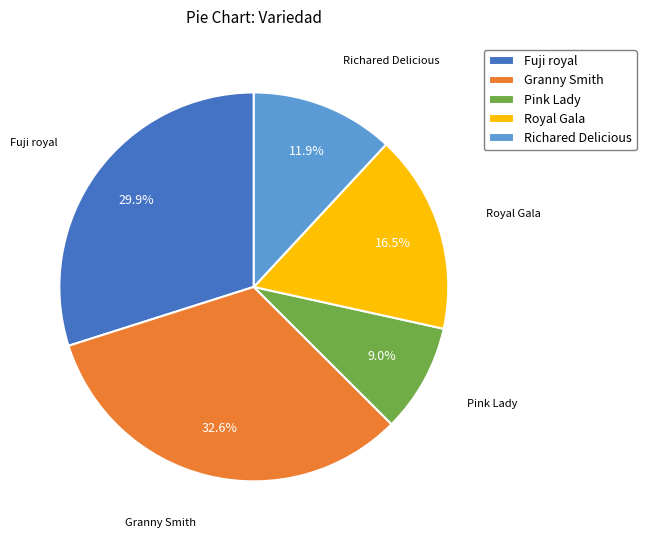

Does Pink Lady account for over 50% of the chart?

No